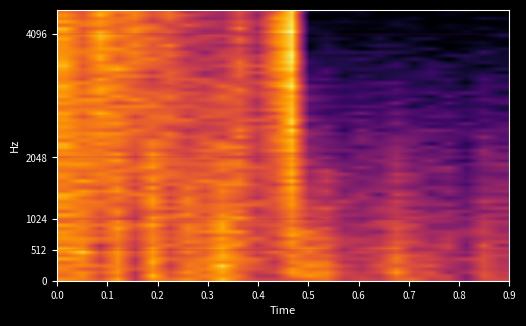

How many categories are shown in the chart?

26